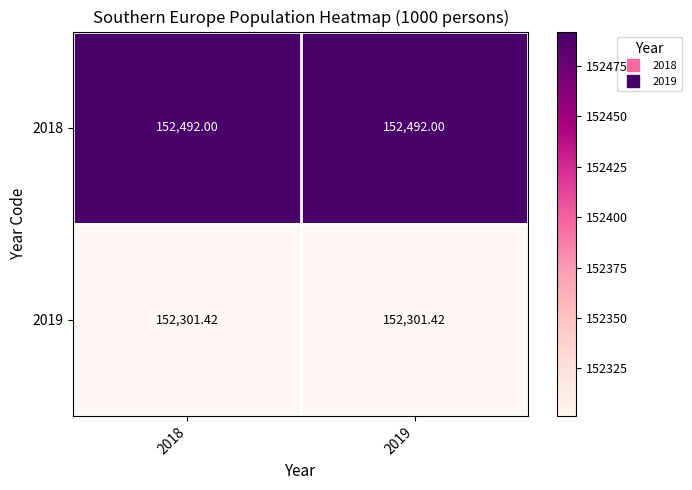

Count the number of categories in the chart.

2